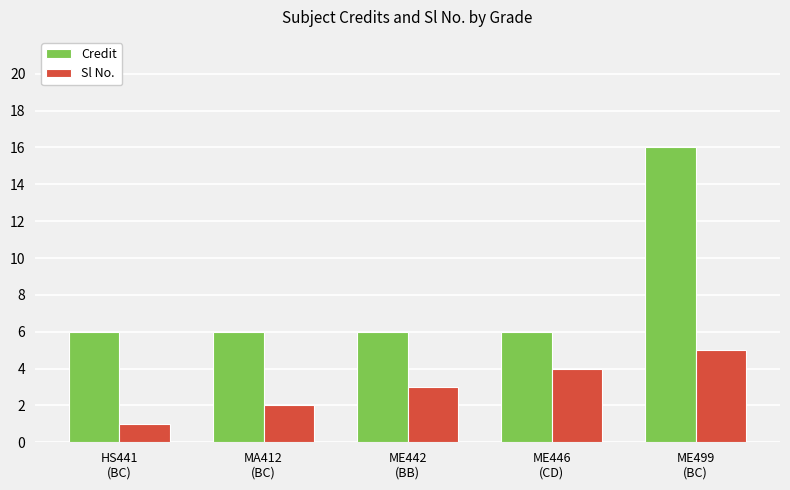

True or false: Credit has a value of 6 at ME442
(BB).

True